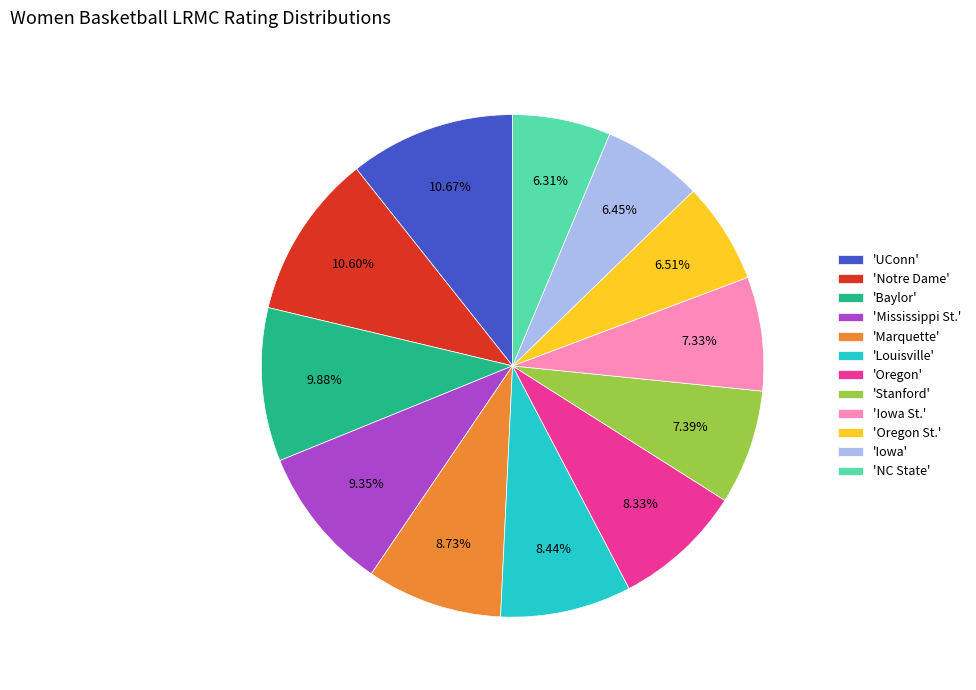

Combined, do 'Marquette' and 'Iowa St.' account for over 50%?

No